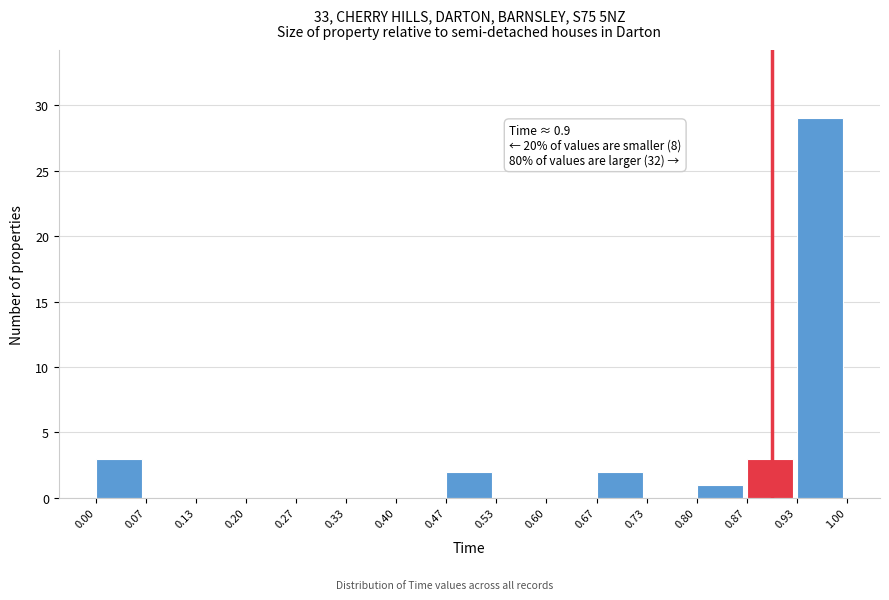

Over which range of the x-axis is the bar tallest?

0.93 to 1.00